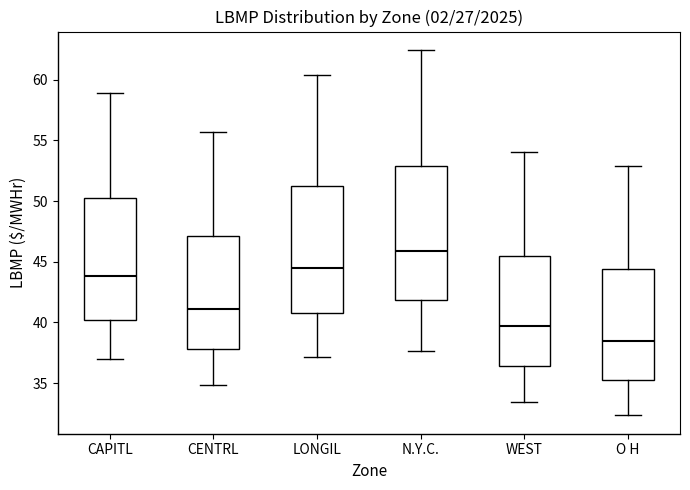

Reading left to right, transcribe this box plot: for each box, give where its median line is, the range the box spans, and where its two whiskers end, as read against the y-axis. The values are not printed on the chart, so give them approximately, as read against the axis.

CAPITL: median 44.0, box 40.0 to 50.0, whiskers 37.0 to 59.0
CENTRL: median 41.0, box 38.0 to 47.0, whiskers 35.0 to 55.5
LONGIL: median 44.5, box 41.0 to 51.5, whiskers 37.0 to 60.5
N.Y.C.: median 46.0, box 42.0 to 53.0, whiskers 37.5 to 62.5
WEST: median 39.5, box 36.5 to 45.5, whiskers 33.5 to 54.0
O H: median 38.5, box 35.5 to 44.5, whiskers 32.5 to 53.0